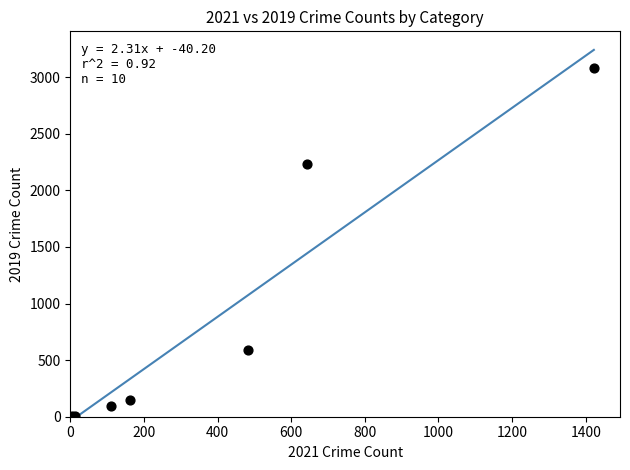

What Y value in the scatter plot is closest to 1540?

2230